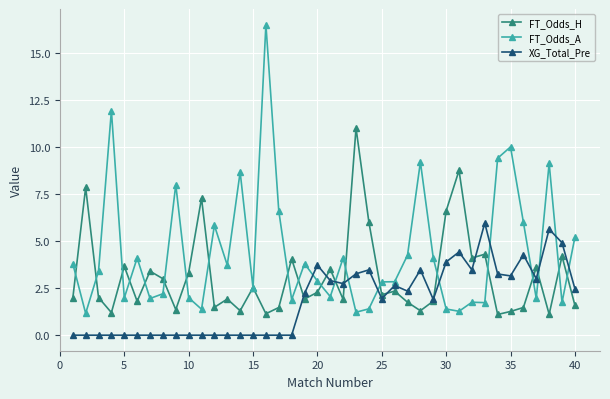

What is the greatest value displayed?

16.5